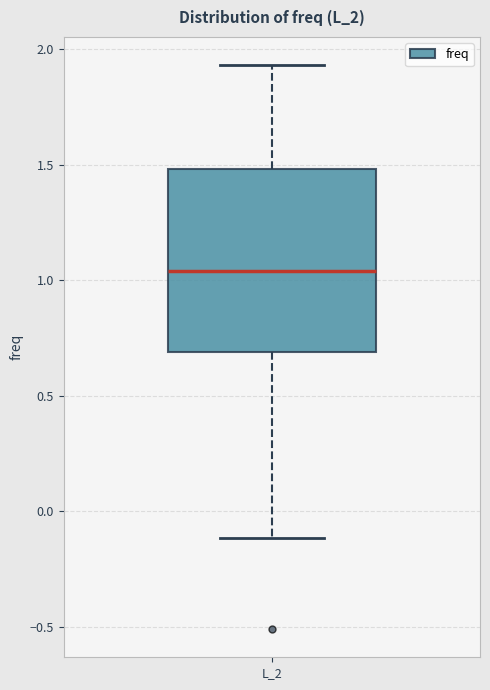

Transcribe this box plot: give where the median line is, the range the box spans, and where the two whiskers end, as read against the y-axis. The values are not printed on the chart, so give them approximately, as read against the axis.

median 1.05, box 0.70 to 1.50, whiskers -0.10 to 1.95